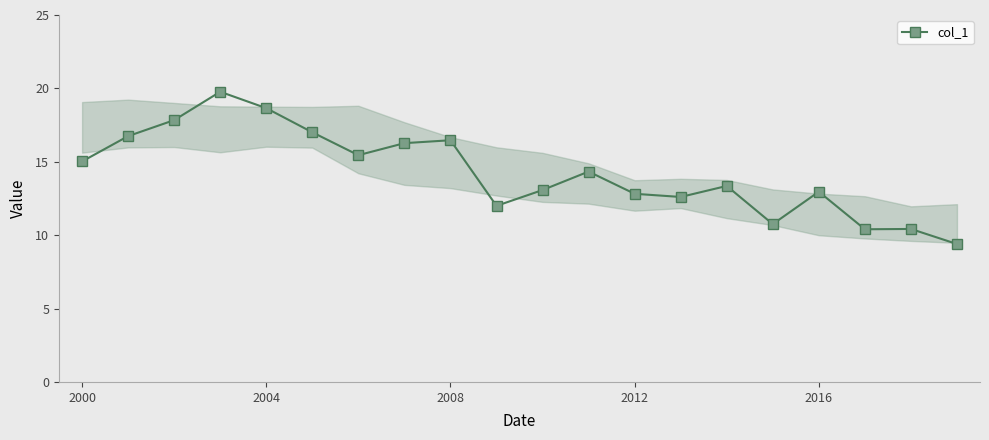

Does the chart display data point markers on the line(s)?

Yes